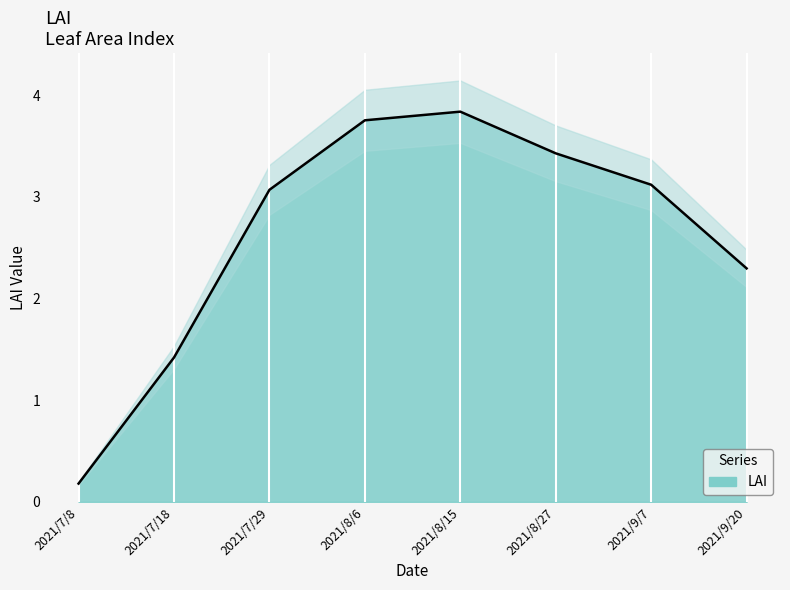

Reading right to left, transcribe all the data shown in this chart.

2.3	3.1	3.4	3.8	3.8	3.1	1.4	0.2